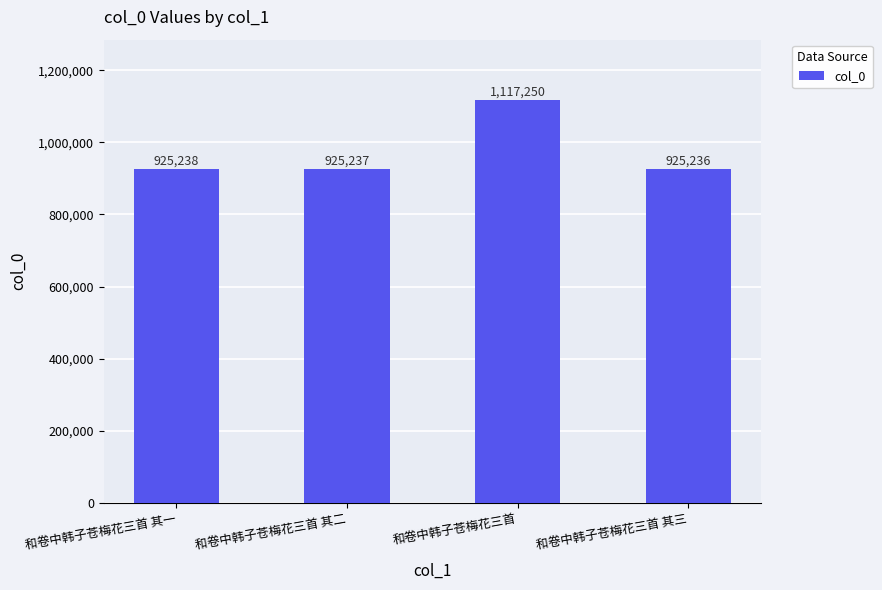

What is the greatest value displayed?

1117250